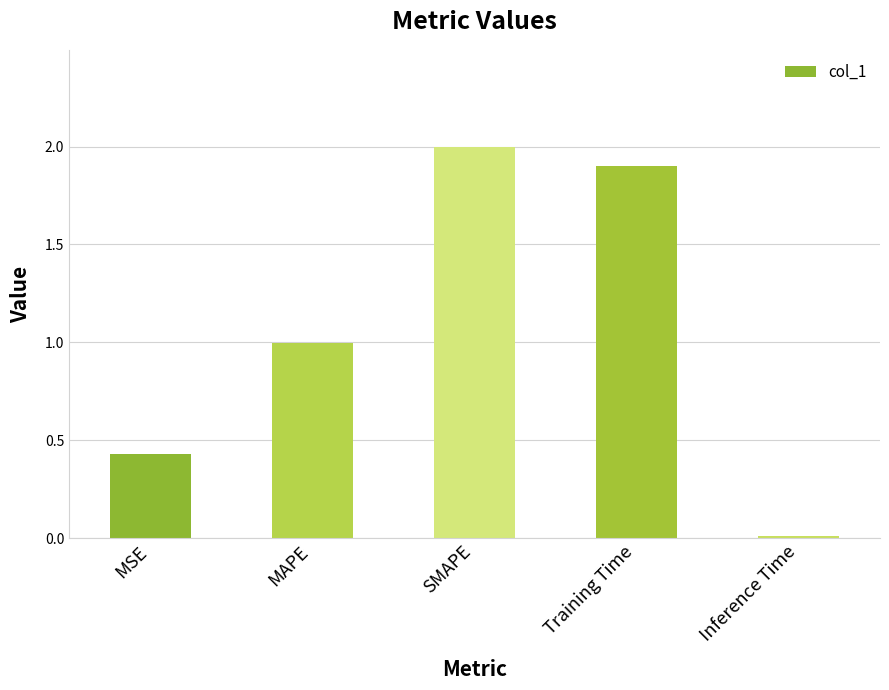

The value at Training Time is 1.9. True or false?

True